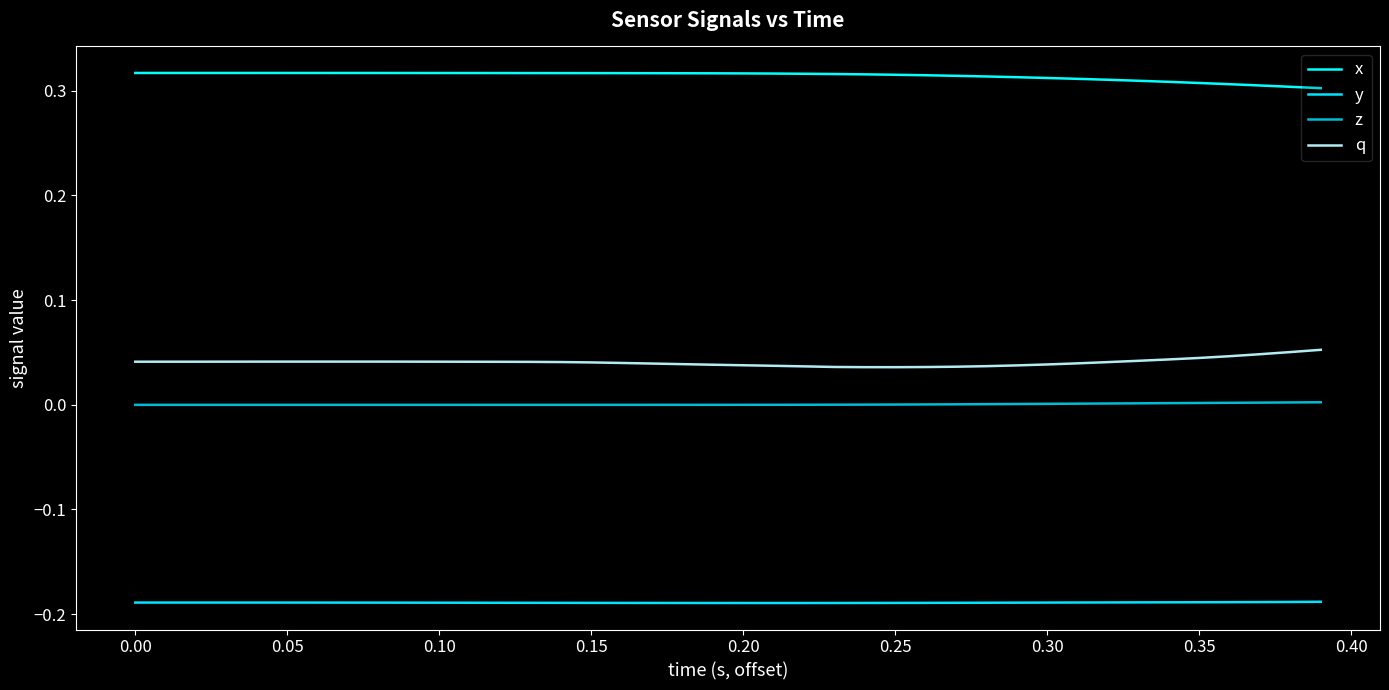

True or false: x and z intersect in this chart.

False